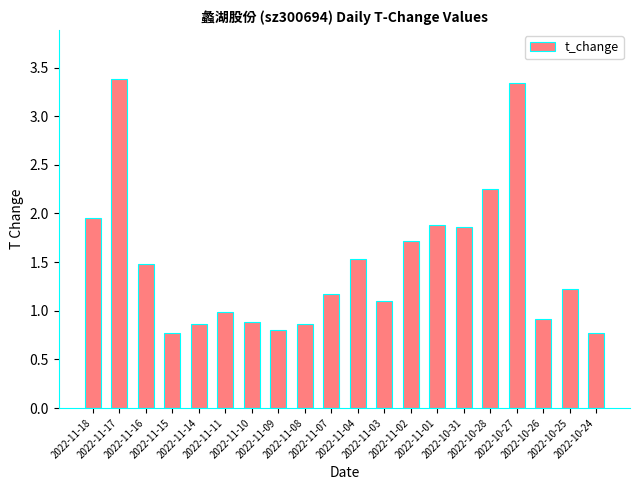

What position from the right is 2022-11-01?

7